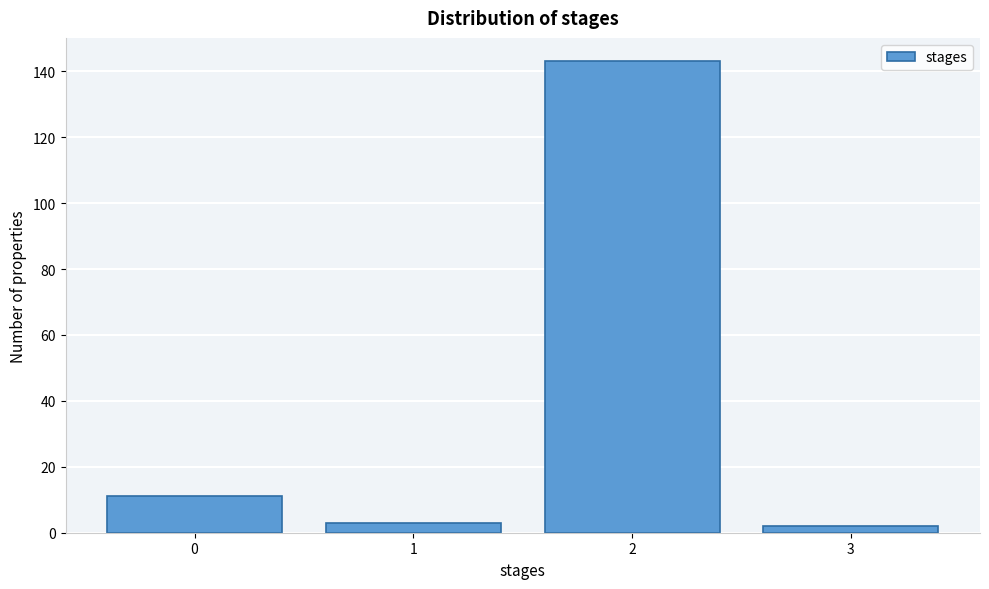

Reading right to left, what are all the values shown in this chart?

3=2	2=143	1=3	0=11